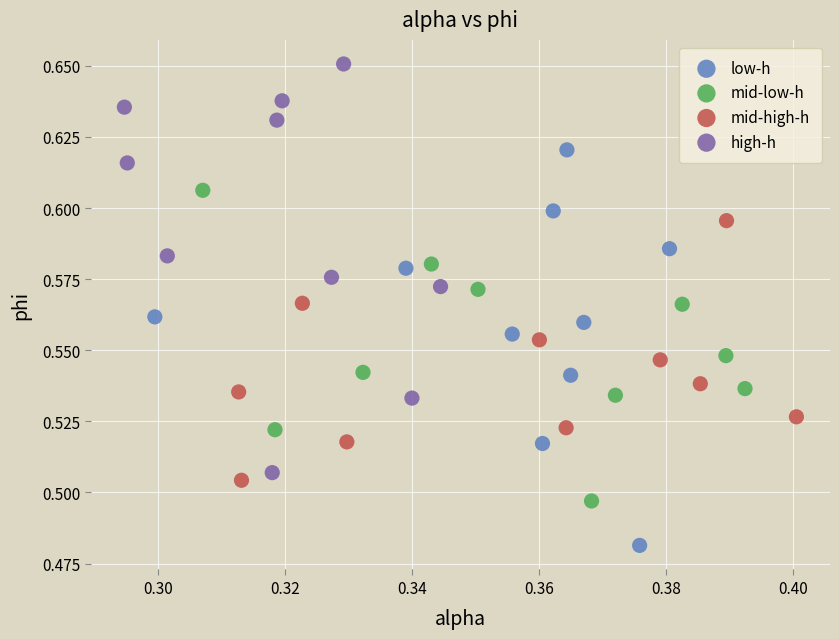

Which series reaches the minimum Y coordinate?

low-h